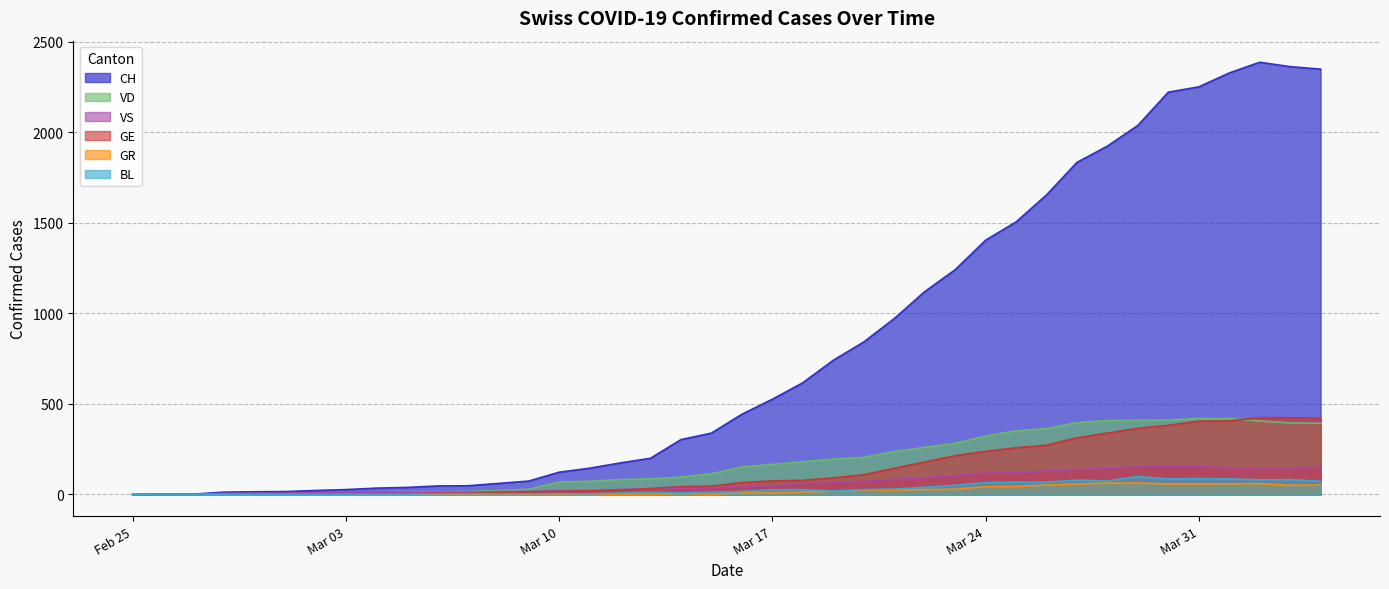

True or false: GR has a value of 12 at 2020-03-21.

False